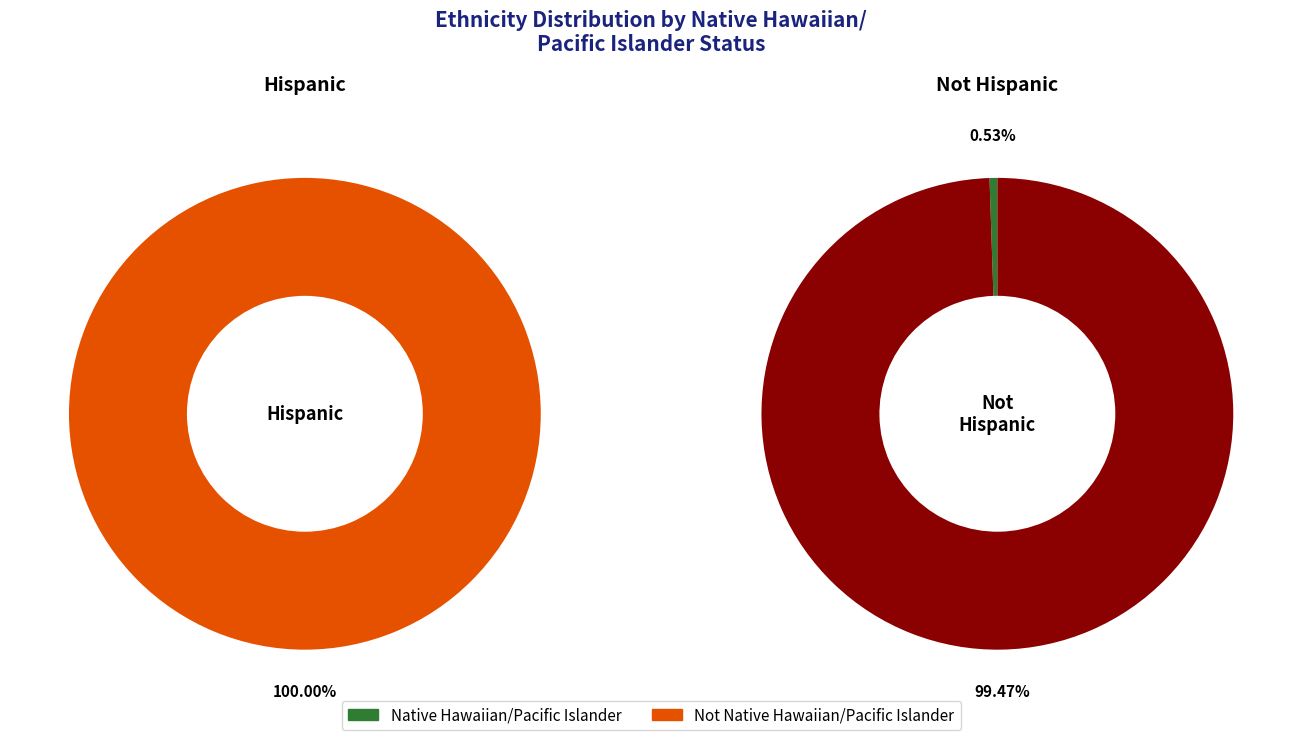

Count the number of slices in the pie.

2